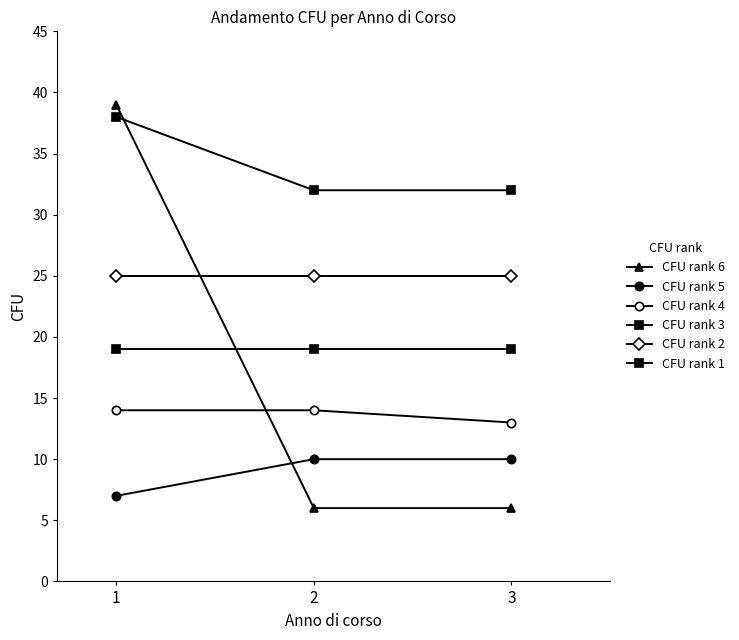

How many categories are shown in the chart?

3